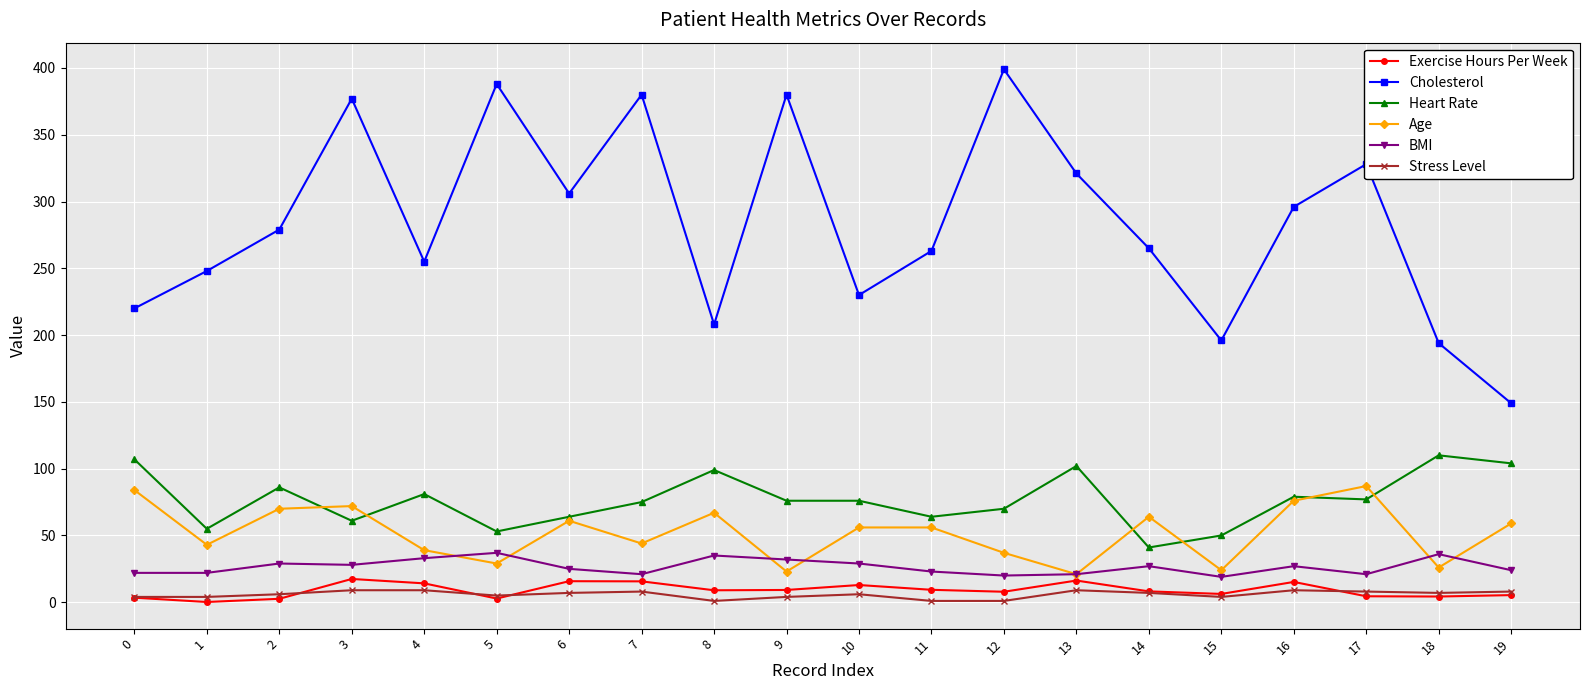

What is the total value across all series at 8?

419.0